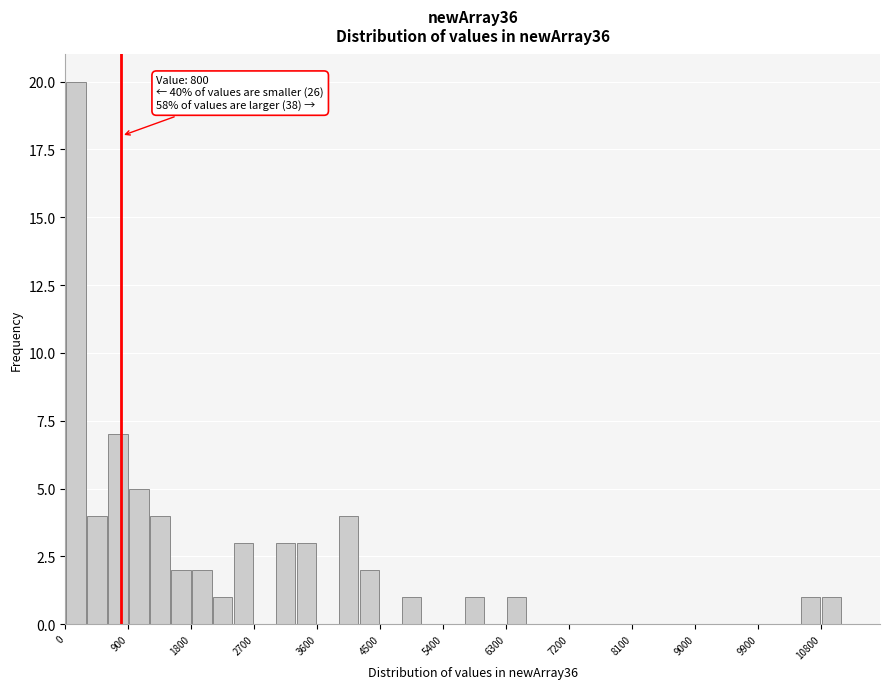

Read against the x-axis, roughly where is the centre of the tallest bar?

200